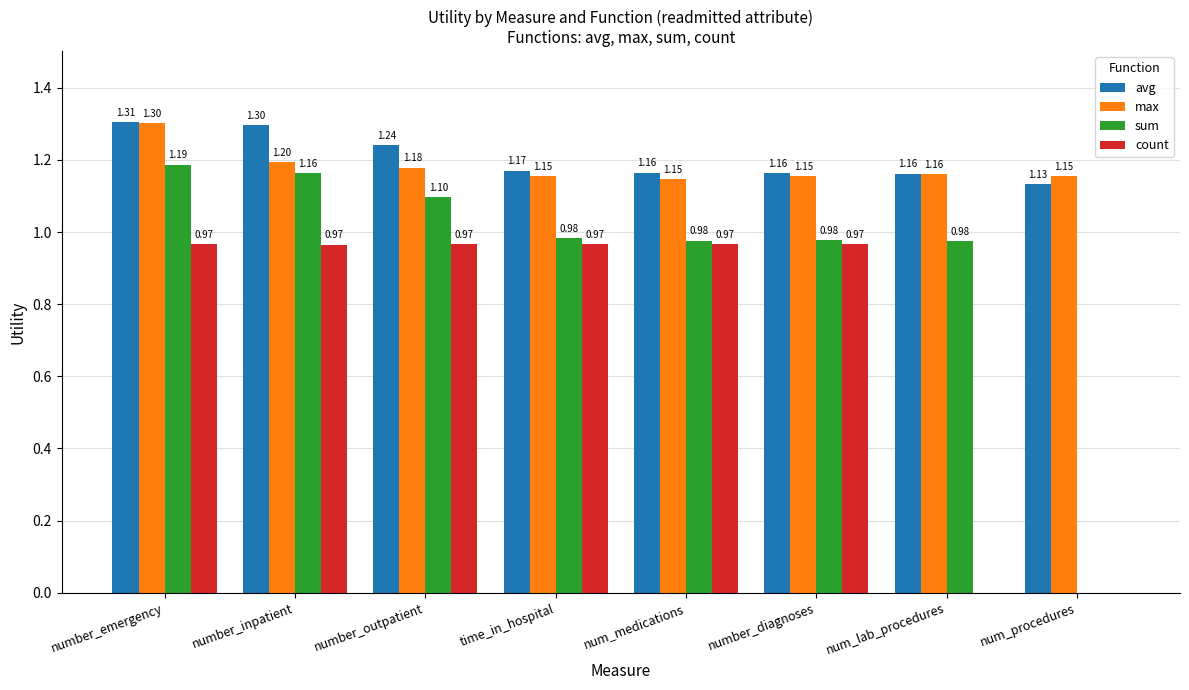

The max series shows 0.7 at num_procedures. True or false?

False